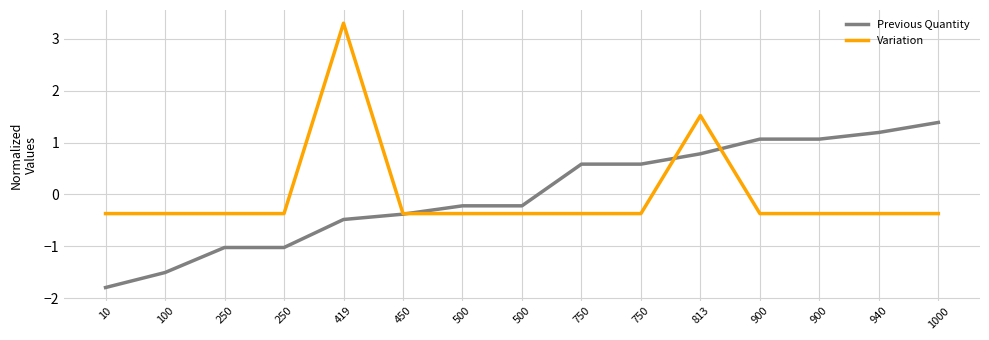

How many lines are shown in the chart?

2